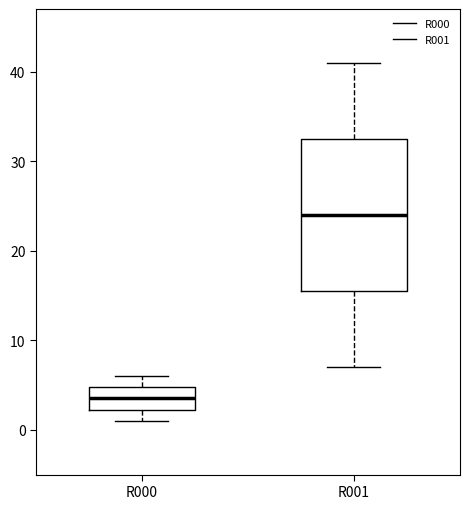

Where is the upper edge of the box for R000 on the y-axis? The values are not printed on the chart, so give them approximately, as read against the axis.

5